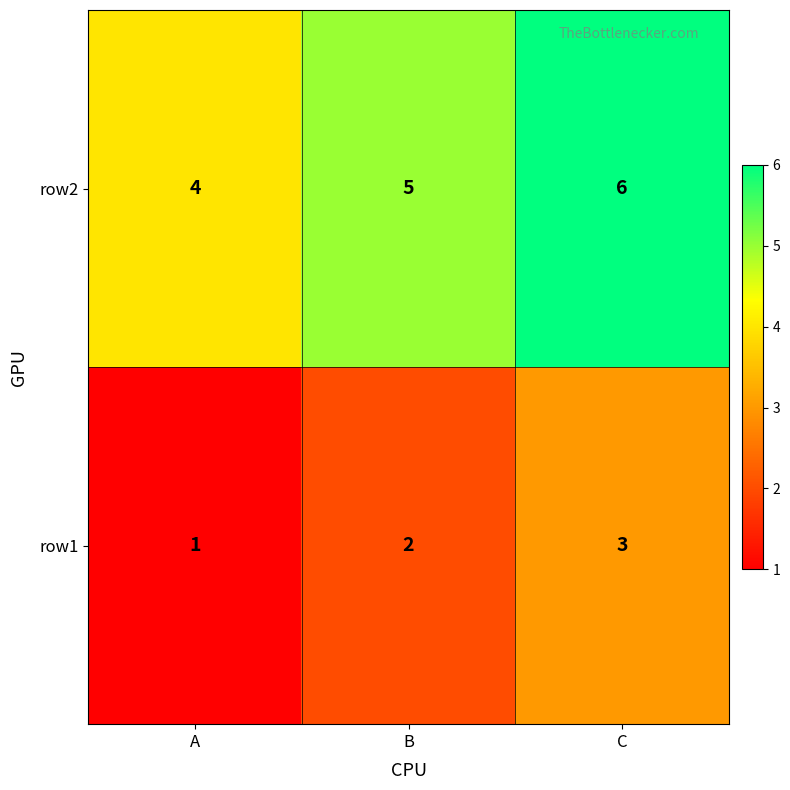

Where is row1 nearest to the value 2?

B